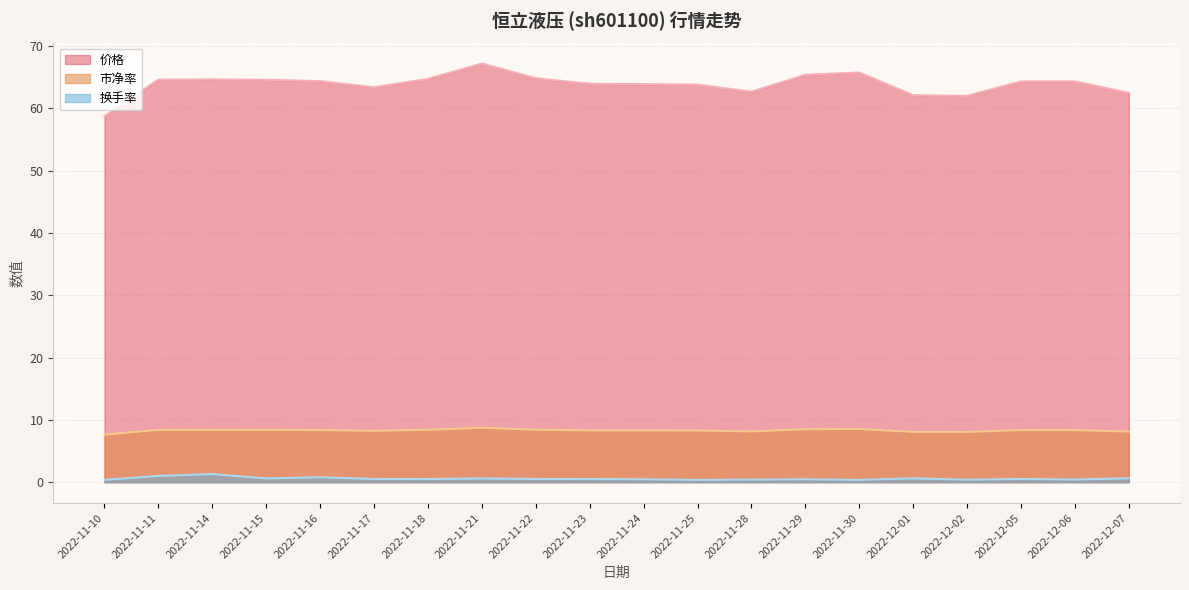

True or false: 换手率 and 市净率 intersect in this chart.

False